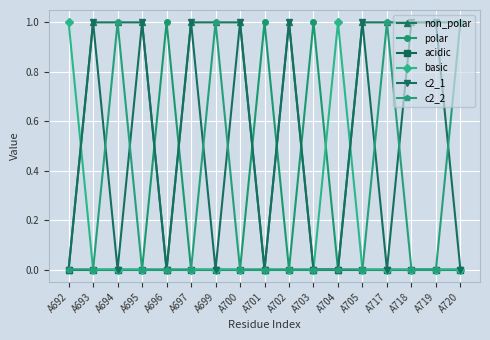

The c2_2 series shows 0 at A701. True or false?

True